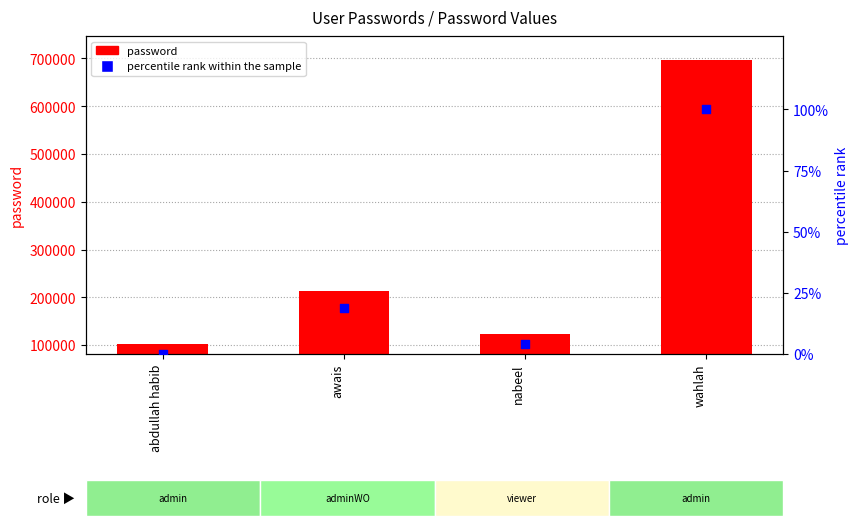

What is the total value across all series at nabeel?

123460